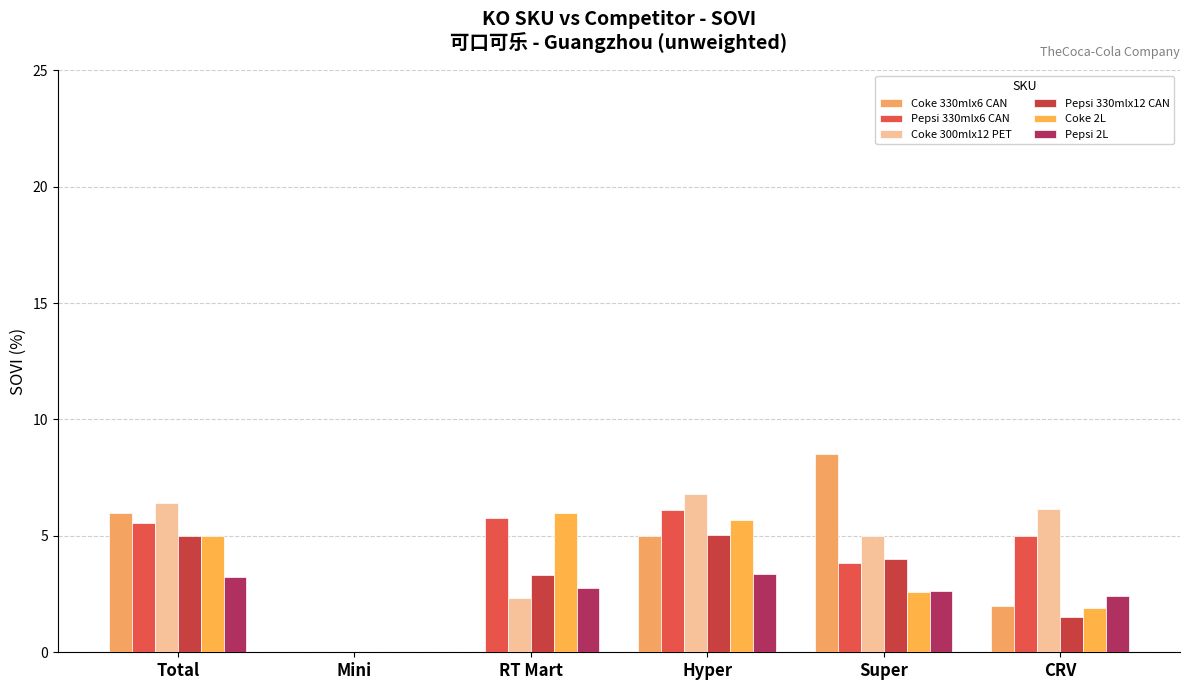

Reading left to right, what are all the values shown in this chart?

Coke 330mlx6 CAN: Total=6.0	Mini=0.0	RT Mart=0.0	Hyper=5.0	Super=8.5	CRV=2.0
Pepsi 330mlx6 CAN: Total=5.6	Mini=0.0	RT Mart=5.8	Hyper=6.1	Super=3.9	CRV=5.0
Coke 300mlx12 PET: Total=6.4	Mini=0.0	RT Mart=2.3	Hyper=6.8	Super=5.0	CRV=6.2
Pepsi 330mlx12 CAN: Total=5.0	Mini=0.0	RT Mart=3.3	Hyper=5.0	Super=4.0	CRV=1.5
Coke 2L: Total=5.0	Mini=0.0	RT Mart=6.0	Hyper=5.7	Super=2.6	CRV=1.9
Pepsi 2L: Total=3.2	Mini=0.0	RT Mart=2.8	Hyper=3.4	Super=2.6	CRV=2.4